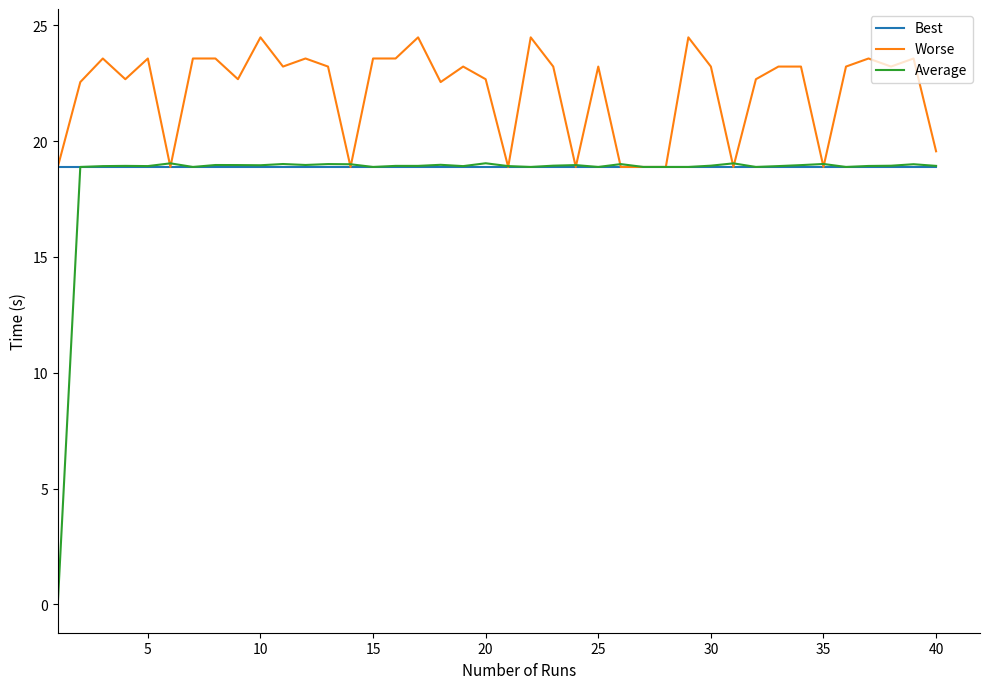

Which series has the largest total across all categories?

Worse